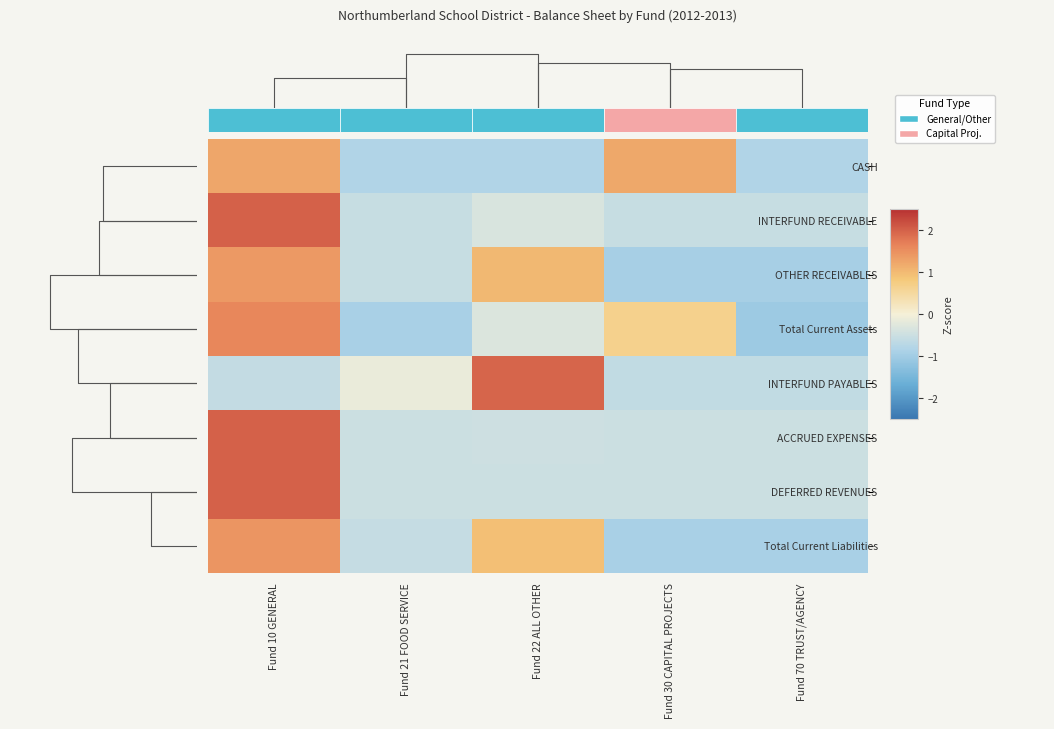

What is the minimum value shown in the chart?

-1.0